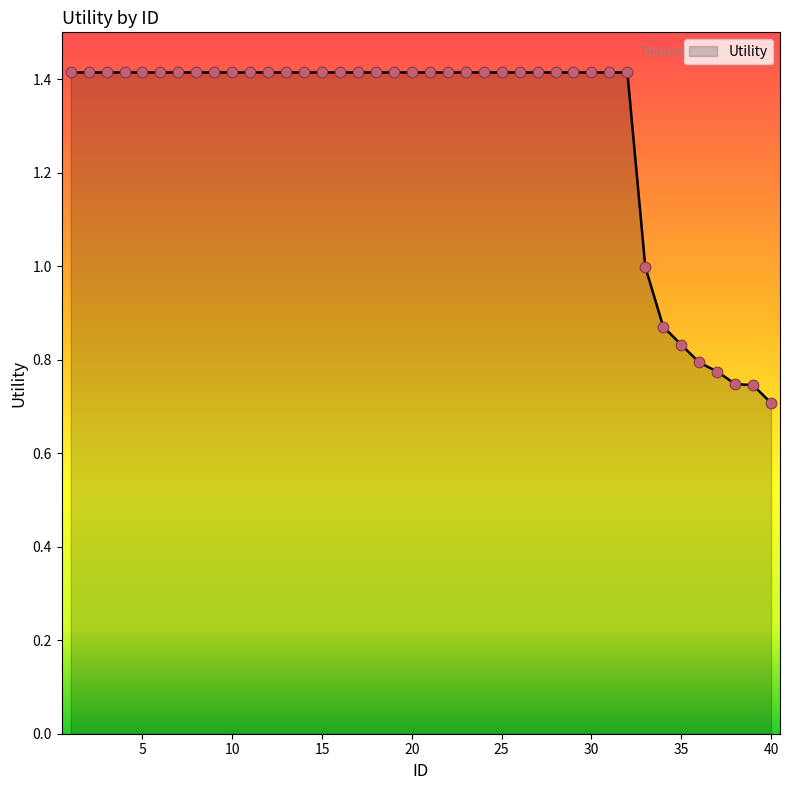

What is the maximum value shown in the chart?

1.4